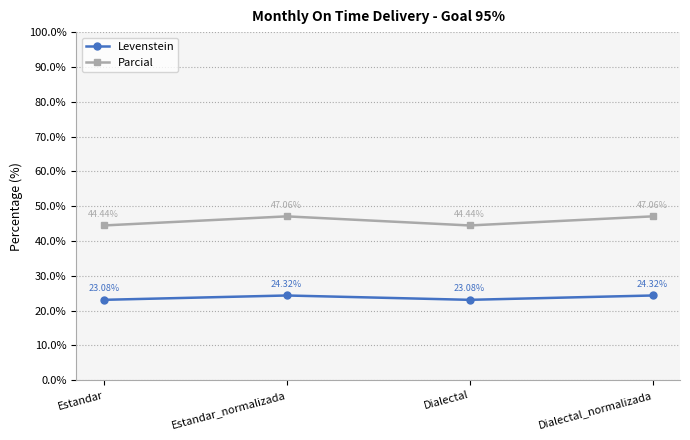

Is it true that Parcial equals 47.1 at Estandar_normalizada?

True